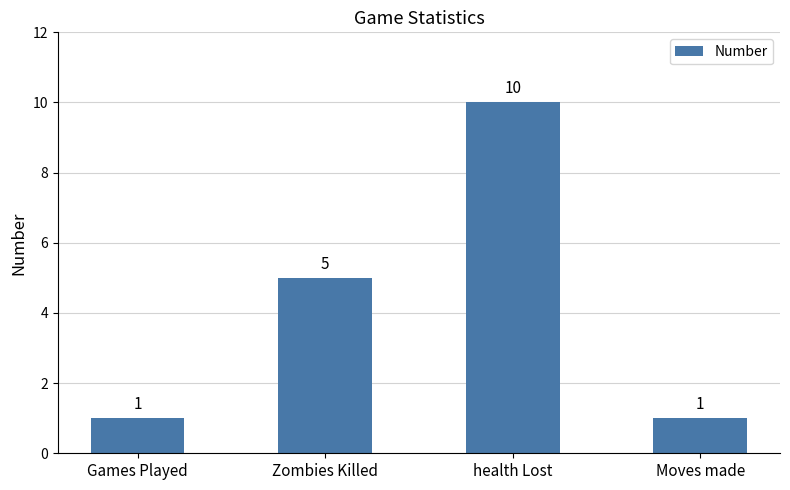

Does the chart contain any negative values?

No